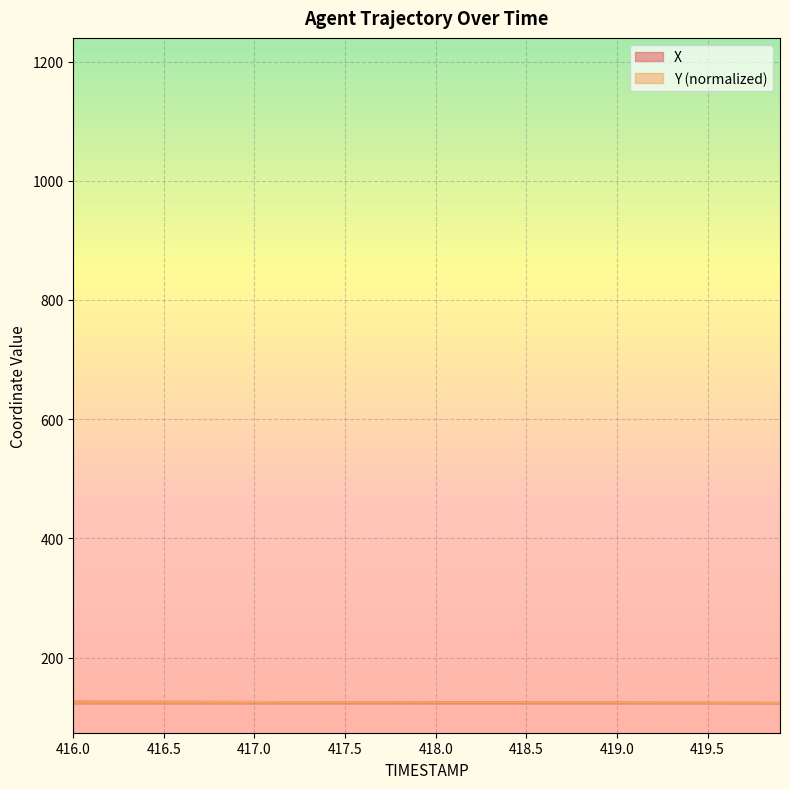

What are all the series names shown in the legend?

X, Y (normalized)